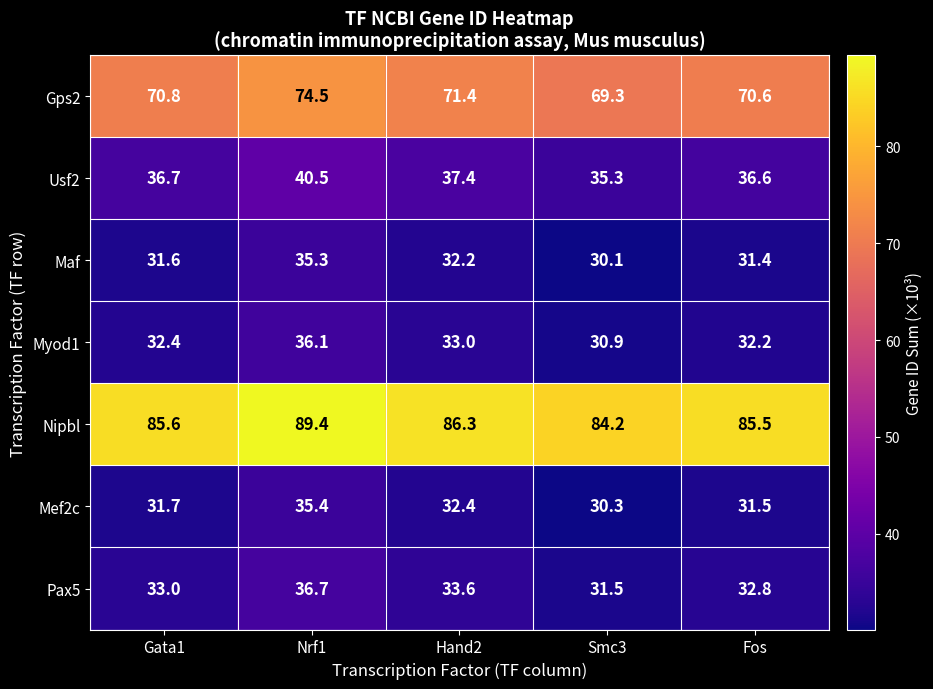

What is the sum of all Mef2c values?

161.3